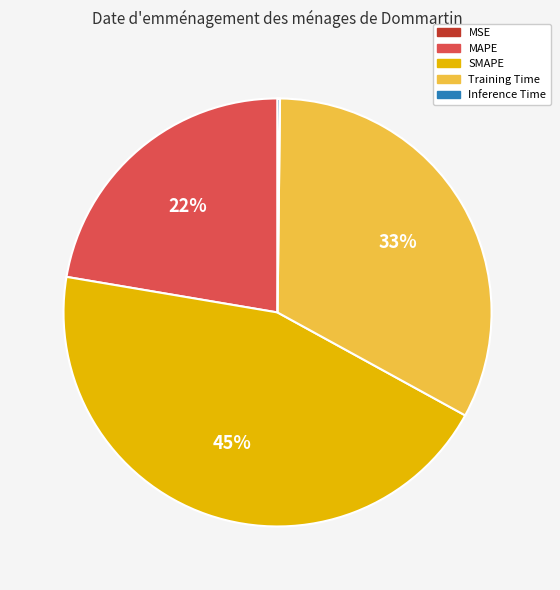

True or false: Training Time accounts for 33% of the total.

True